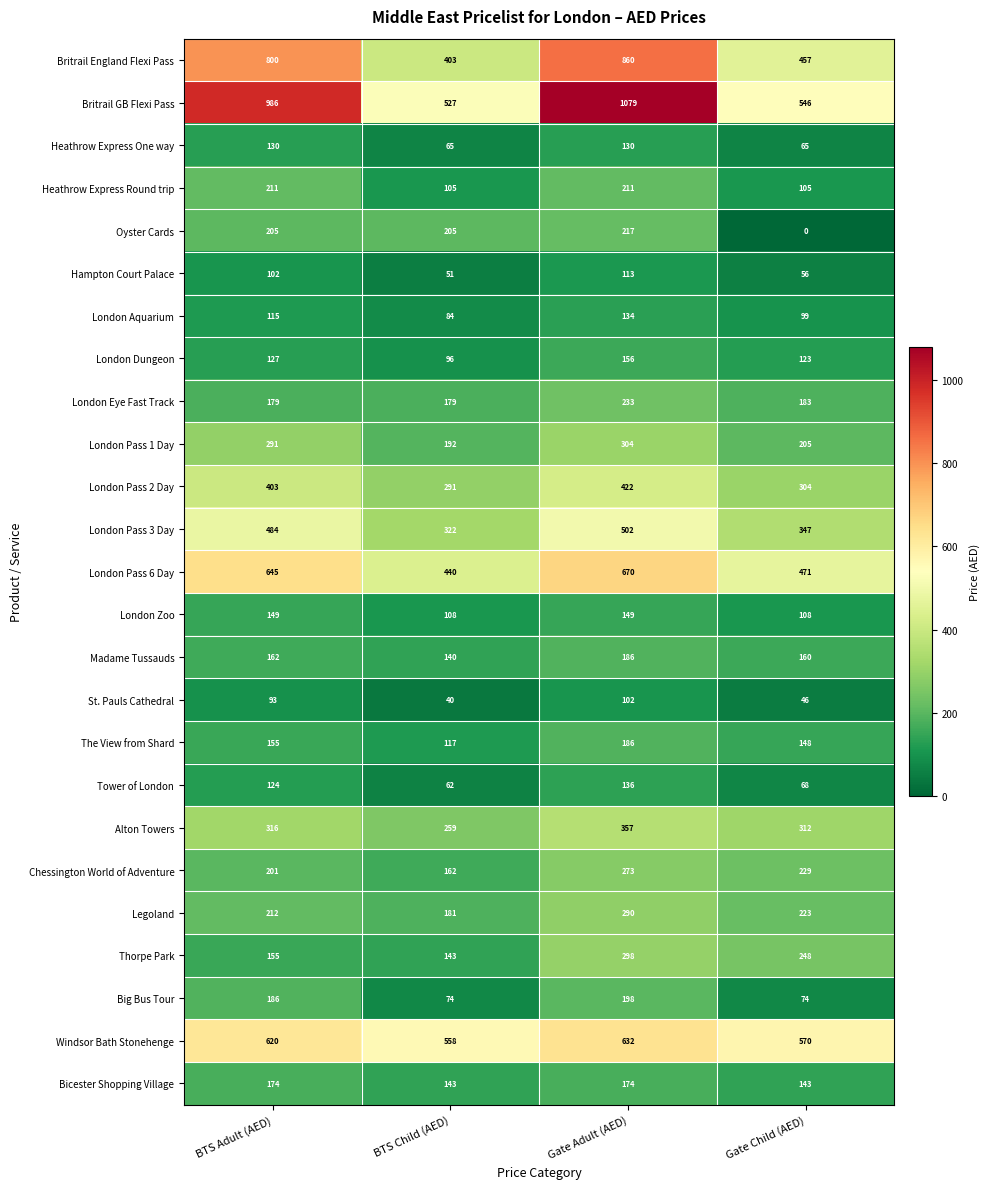

What value does the Thorpe Park series have at BTS Adult (AED), to the nearest 50?

150